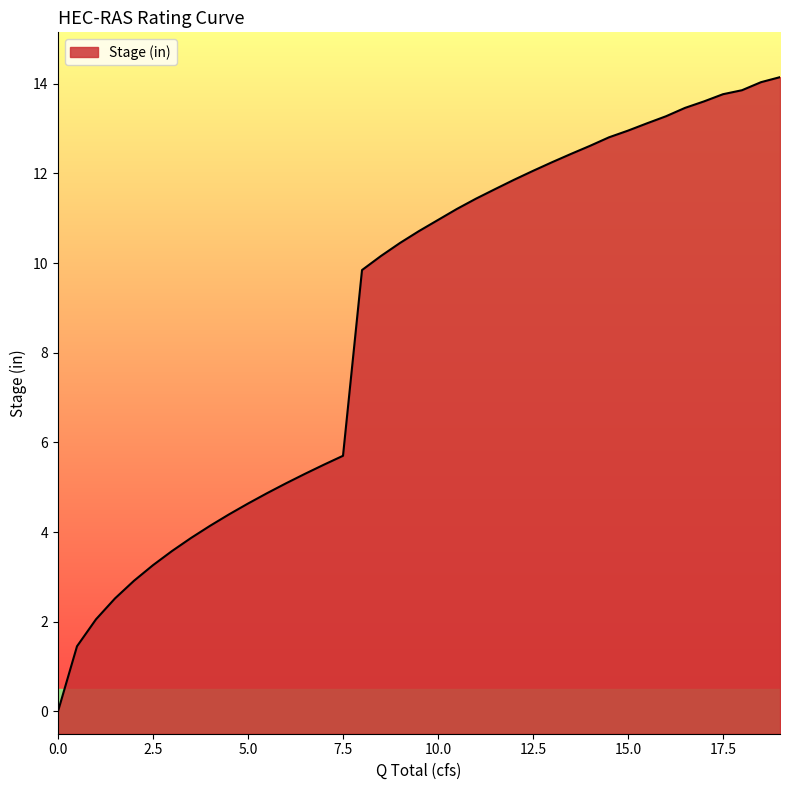

What is the value of the 28th point from the left?

12.4